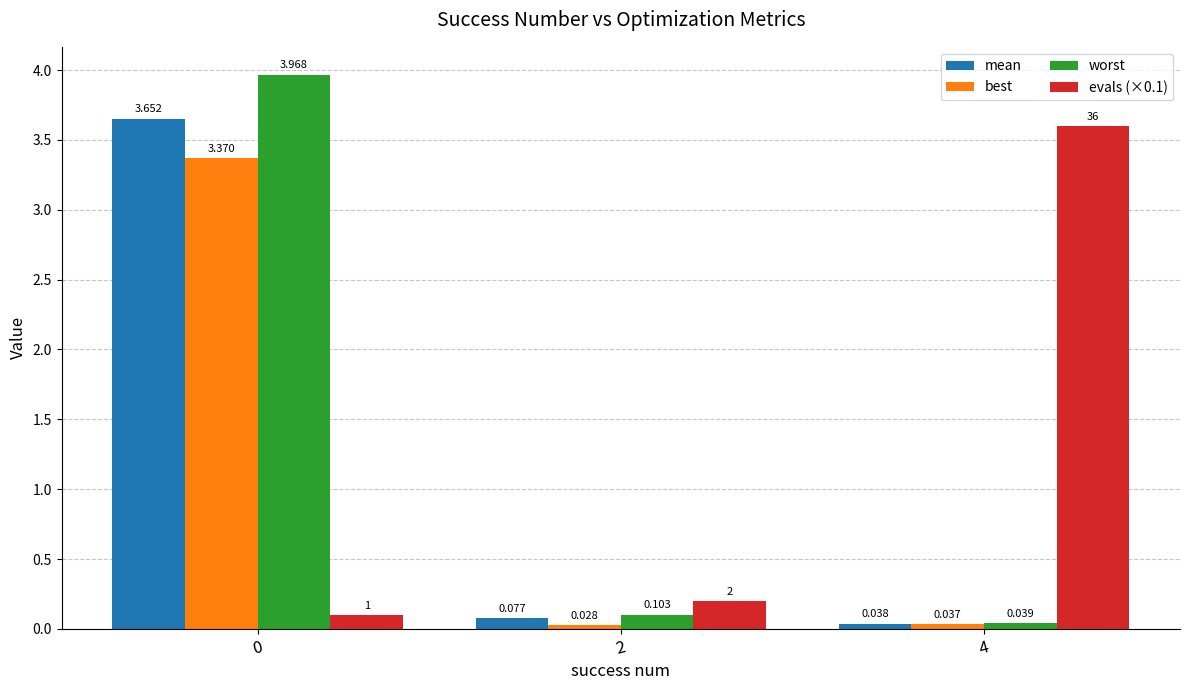

What is the sum of the evals (×0.1) values at 4 and 2?

3.8